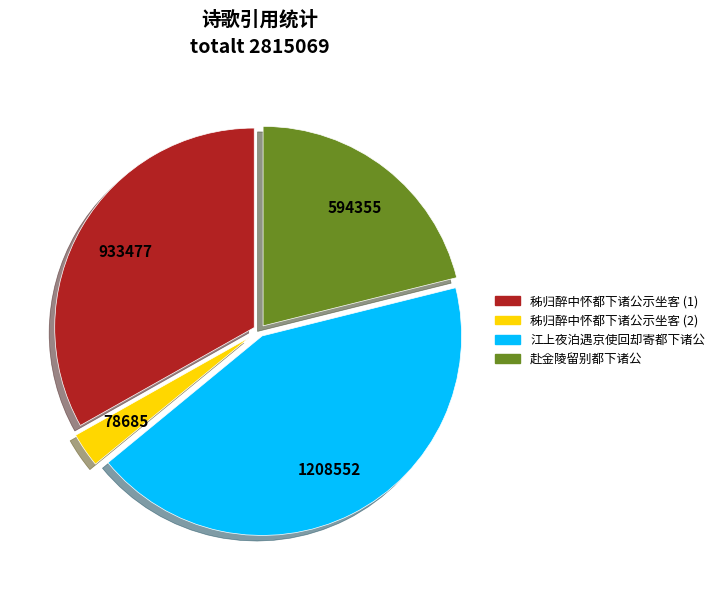

How many segments does this pie chart have?

4